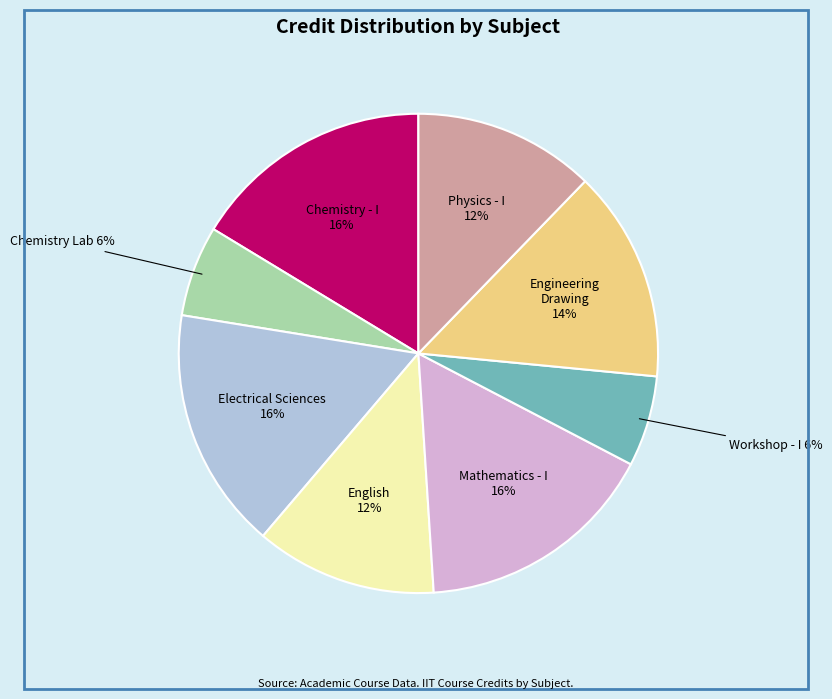

True or false: Mathematics - I accounts for 16% of the total.

True